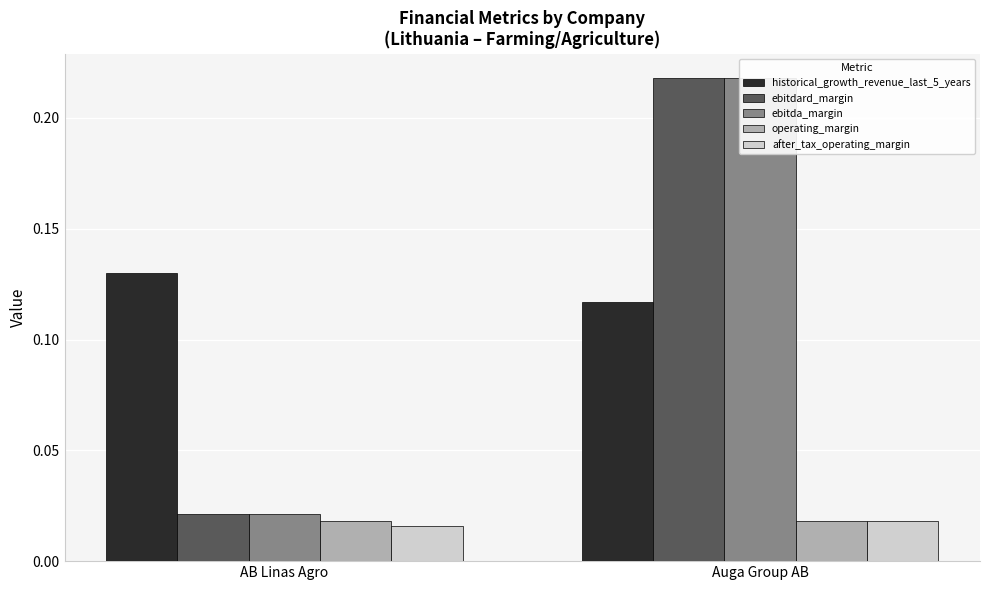

Reading left to right, list all the values displayed in this chart.

historical_growth_revenue_last_5_years: 0.1	0.1
ebitdard_margin: 0.0	0.2
ebitda_margin: 0.0	0.2
operating_margin: 0.0	0.0
after_tax_operating_margin: 0.0	0.0